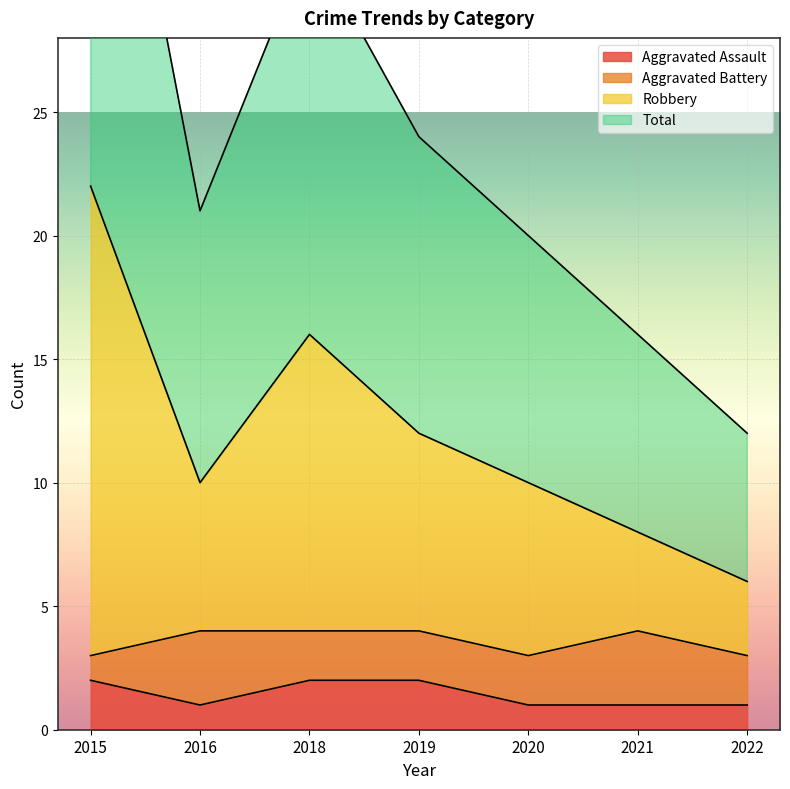

True or false: Aggravated Assault has a value of 2 at 2019.

True